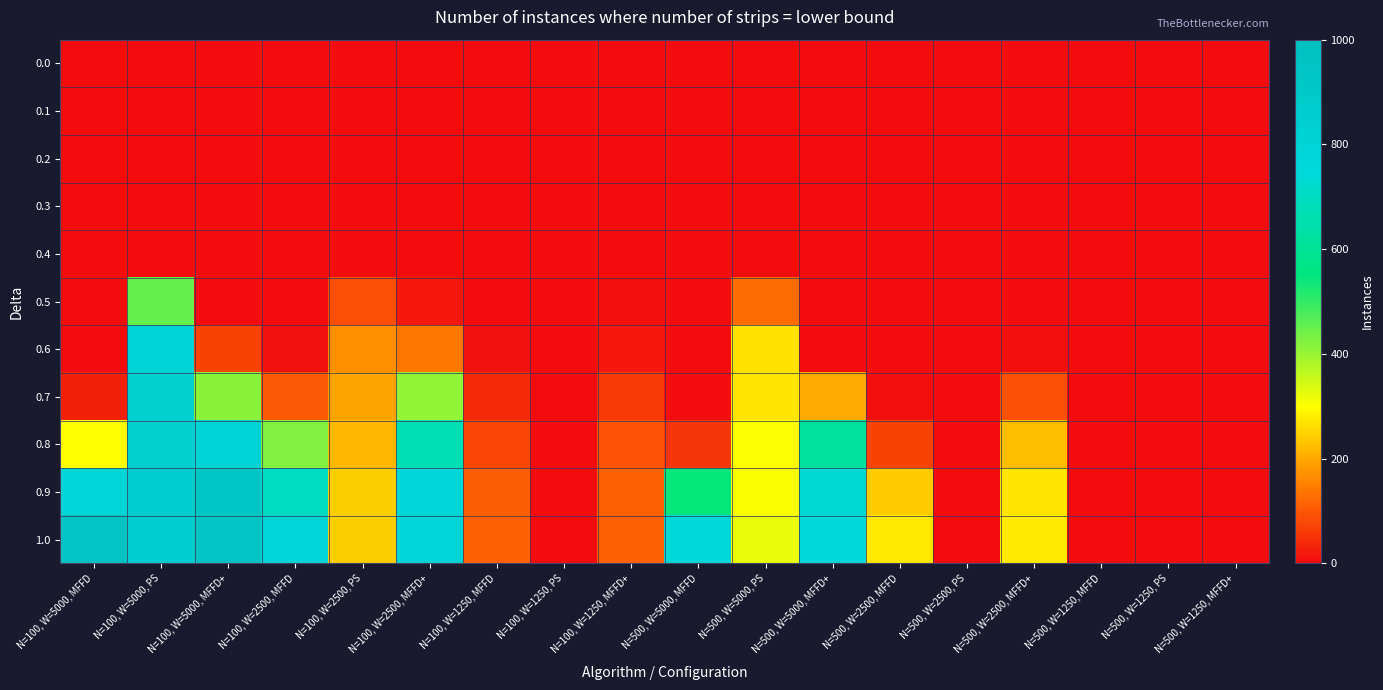

Count the number of data series in this chart.

11